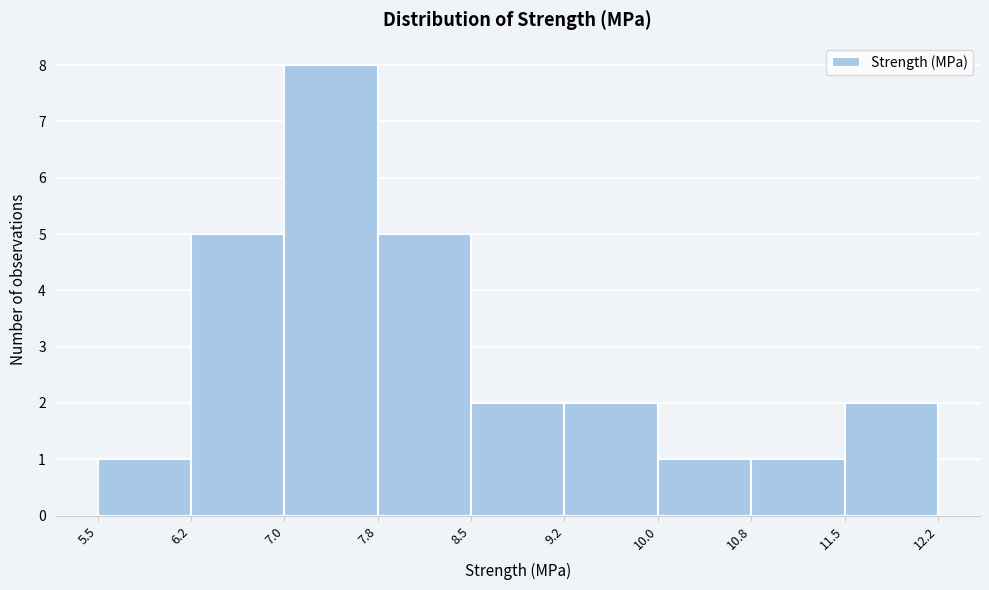

Reading left to right, transcribe this chart: for each bar, give the range it covers on the x-axis and its height. The values are not printed on the chart, so give them approximately, as read against the axis.

5.5 to 6.2: 1
6.2 to 7.0: 5
7.0 to 7.8: 8
7.8 to 8.5: 5
8.5 to 9.2: 2
9.2 to 10.0: 2
10.0 to 10.8: 1
10.8 to 11.5: 1
11.5 to 12.2: 2